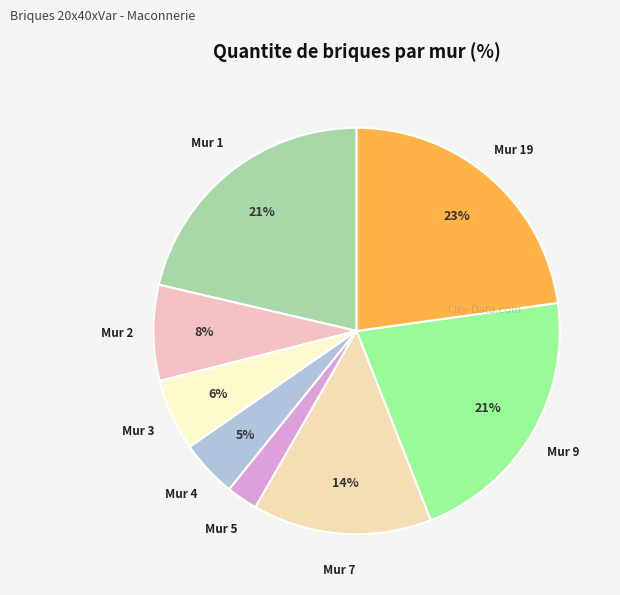

What is the smallest slice in the pie chart?

Mur 5